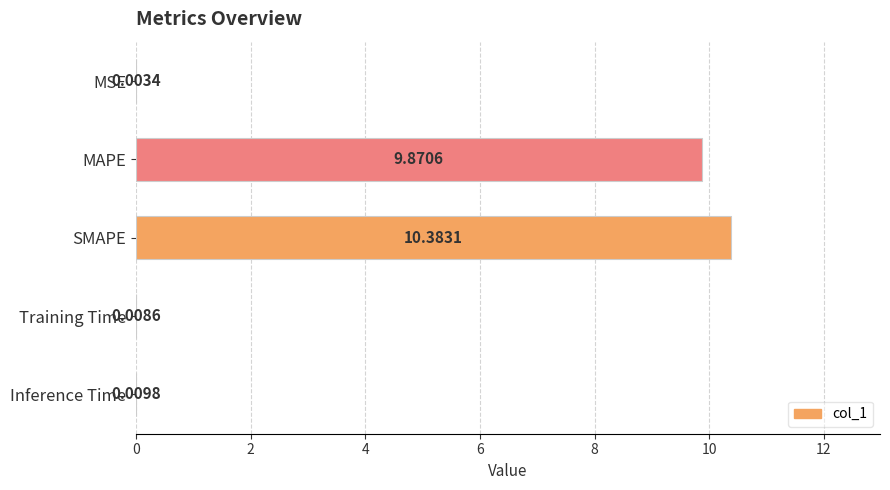

Count the number of categories in the chart.

5